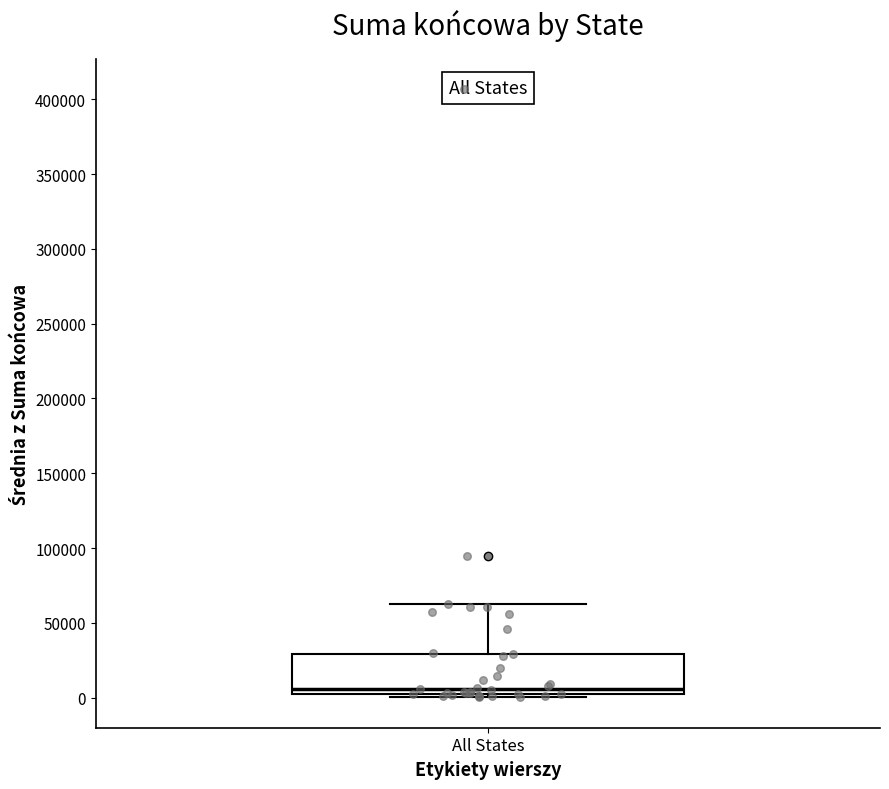

Where is the lower edge of the box for All States on the y-axis? The values are not printed on the chart, so give them approximately, as read against the axis.

0